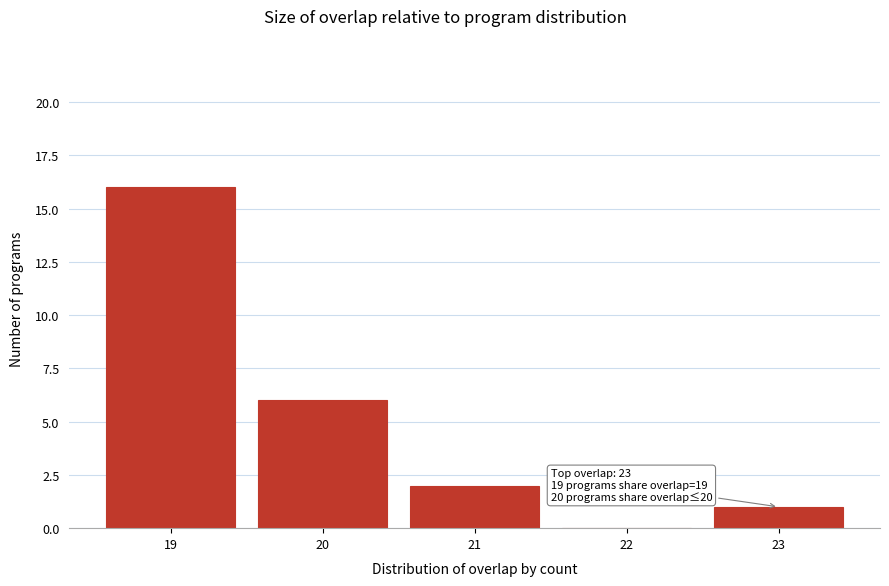

Over which range of the x-axis is the bar tallest?

18.5 to 19.5